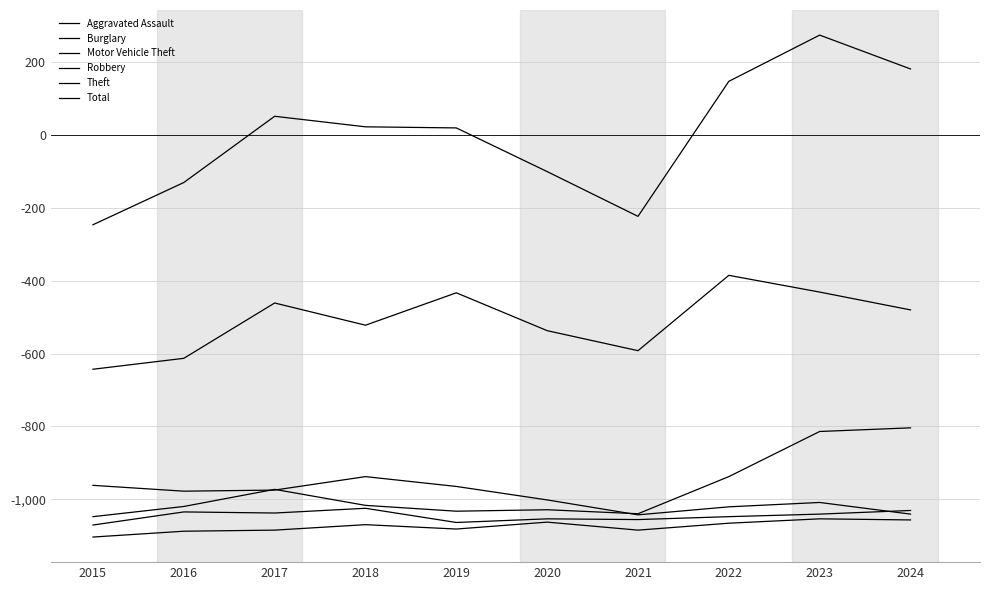

How many lines are shown in the chart?

6